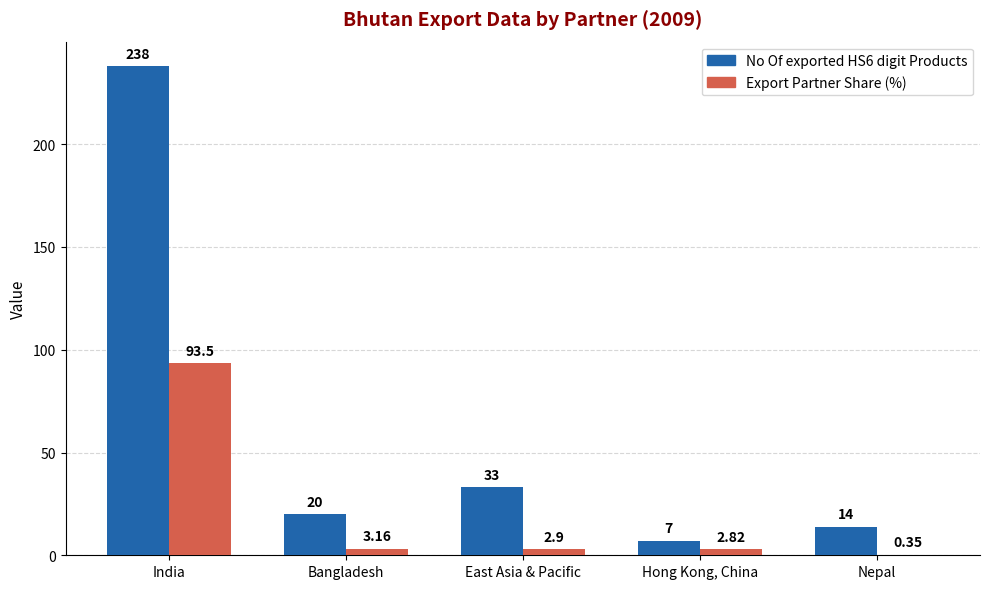

At which label does No Of exported HS6 digit Products reach its peak?

India